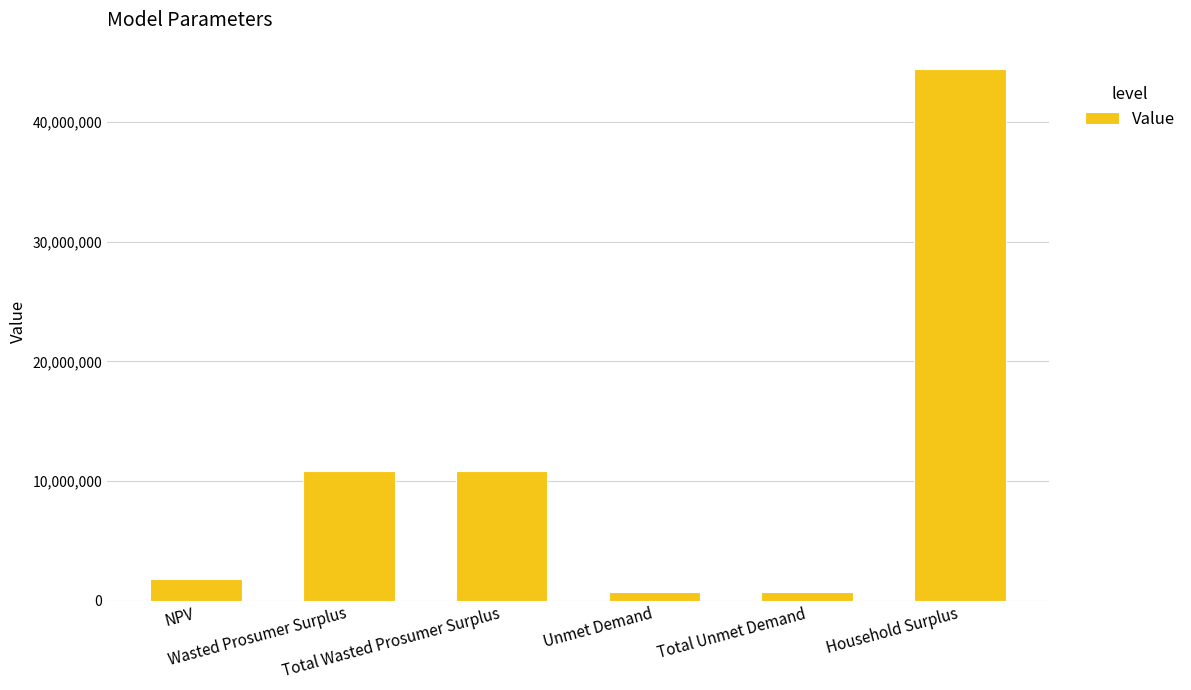

At which label does the data first exceed 10811737?

Wasted Prosumer Surplus